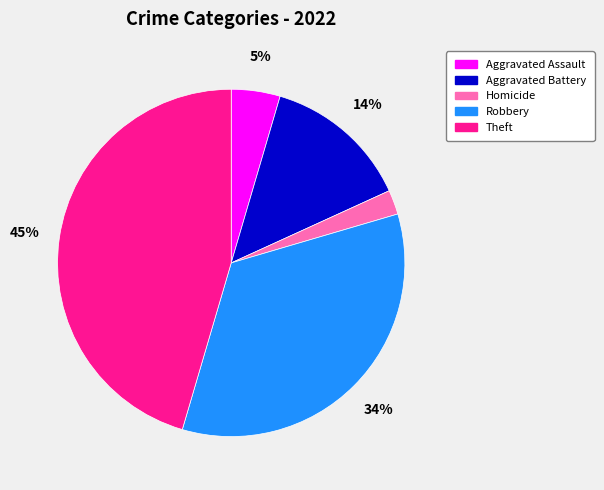

To the nearest percent, what is the average slice percentage?

20%